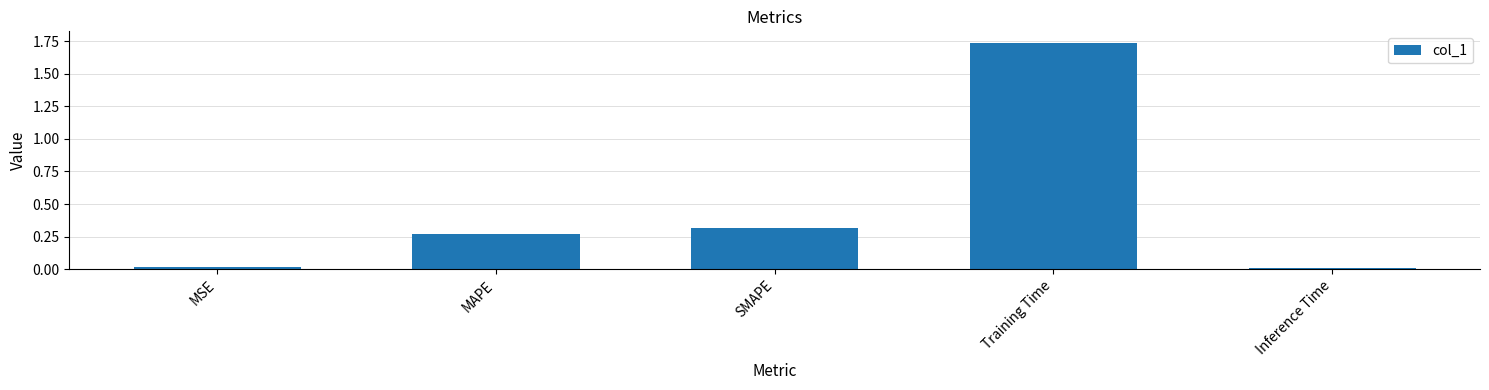

What is the sum of all values?

2.3